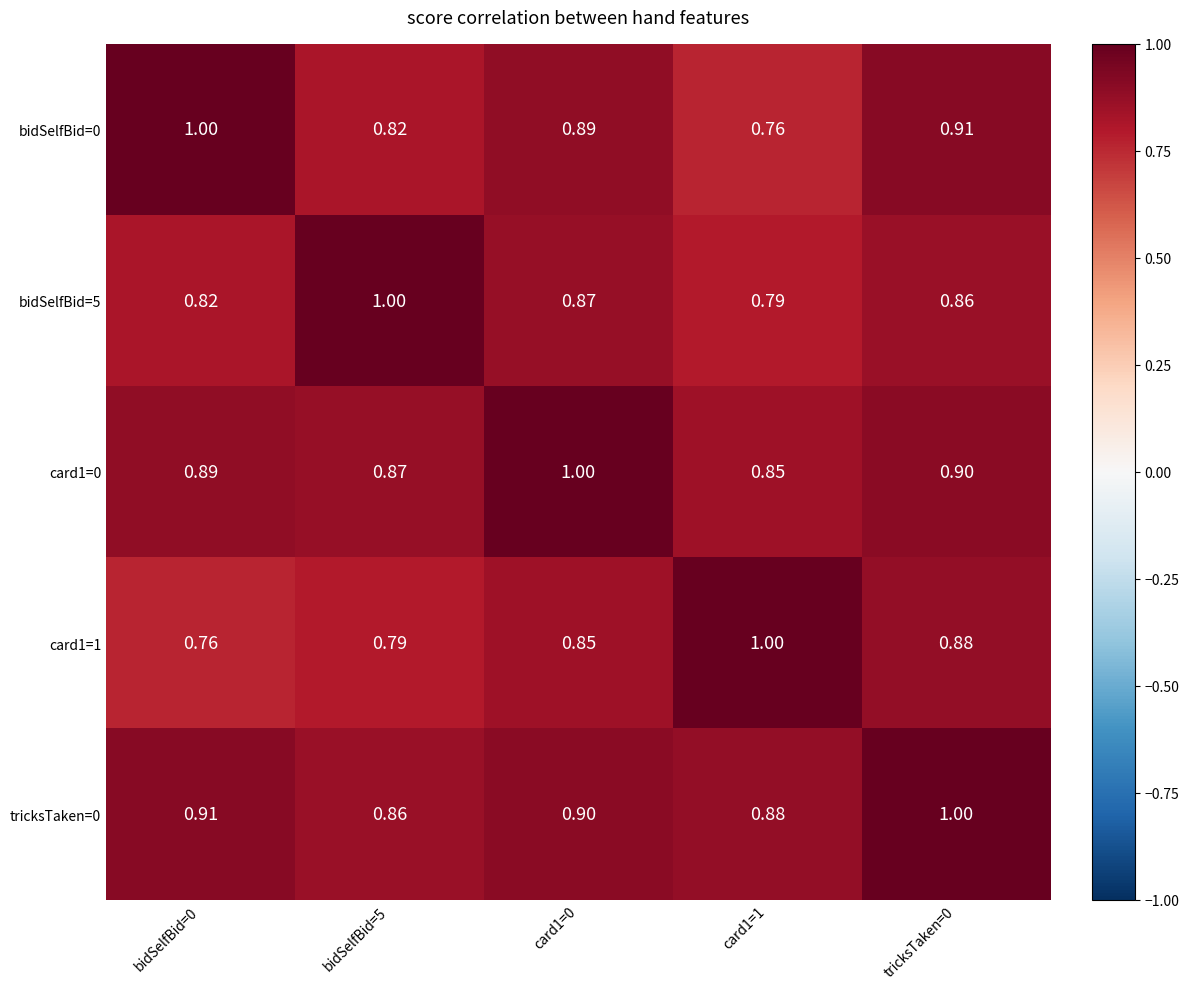

Is the value of tricksTaken=0 at bidSelfBid=0 greater than the value of card1=0 at bidSelfBid=0?

Yes